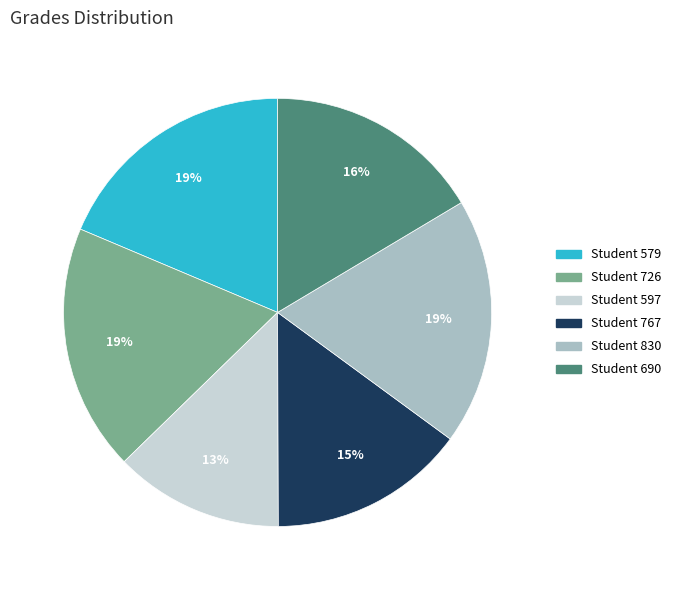

How many slices are in this pie chart?

6